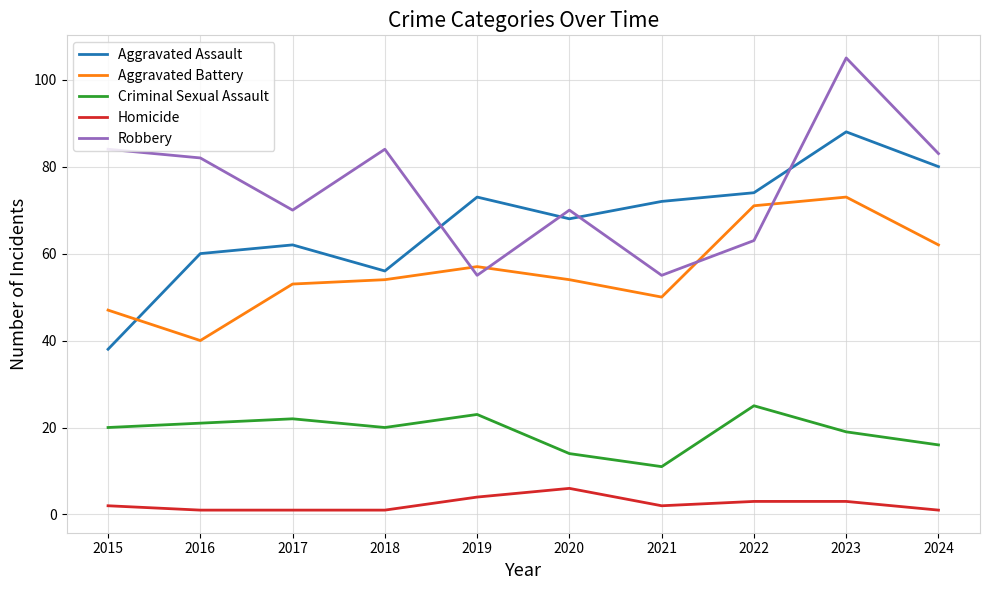

Is this an area chart (filled region under the line)?

No